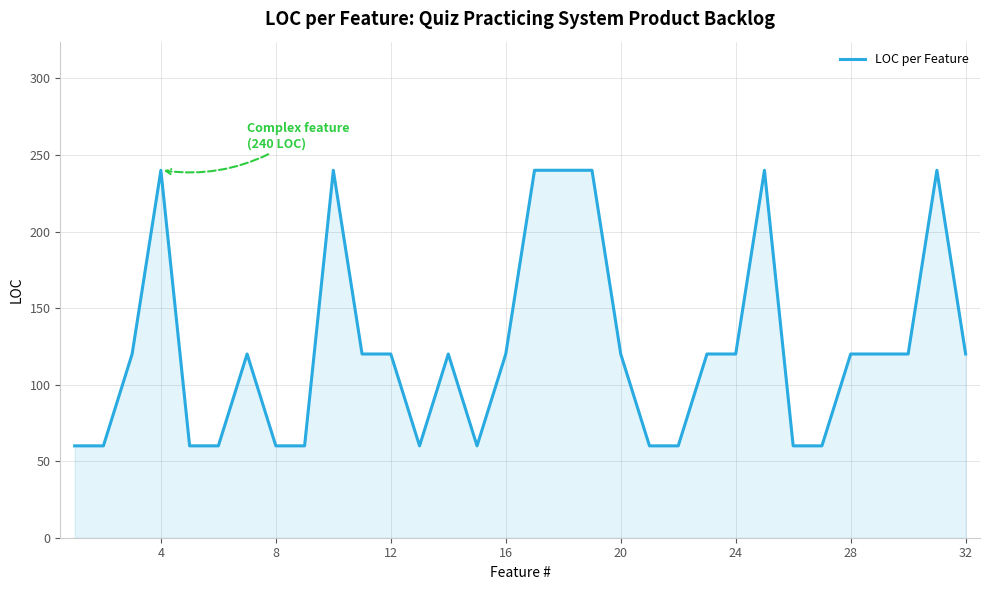

Reading left to right, list all the values displayed in this chart.

60	60	120	240	60	60	120	60	60	240	120	120	60	120	60	120	240	240	240	120	60	60	120	120	240	60	60	120	120	120	240	120